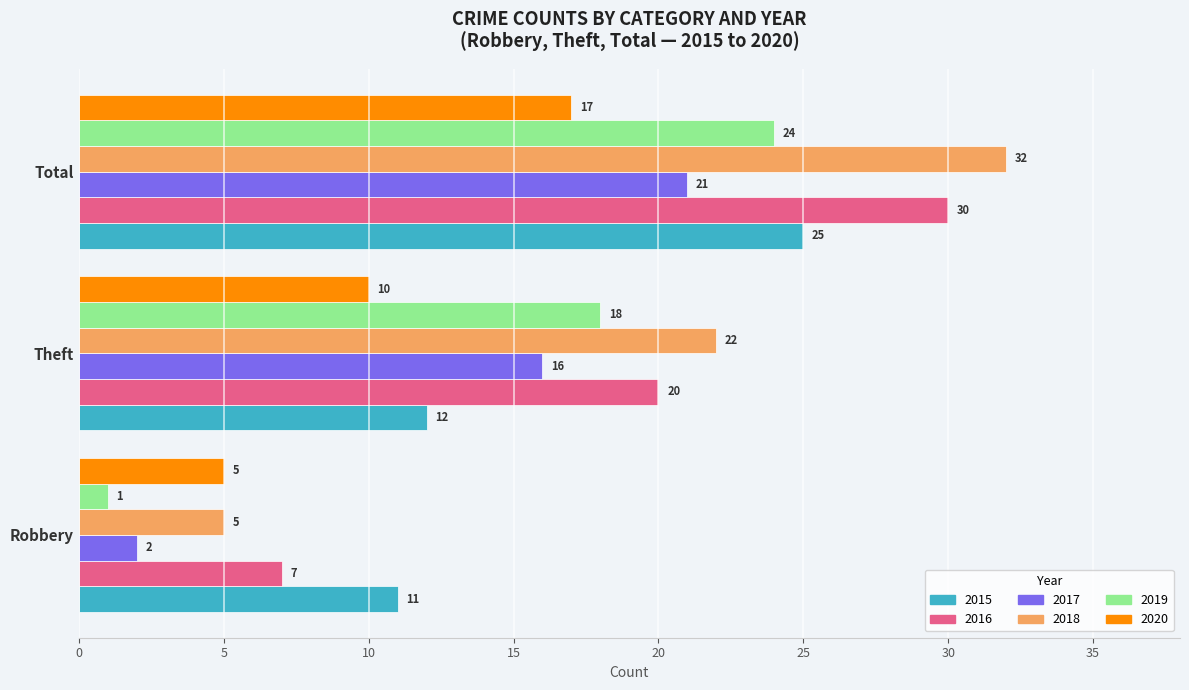

How many distinct data groups are displayed?

6